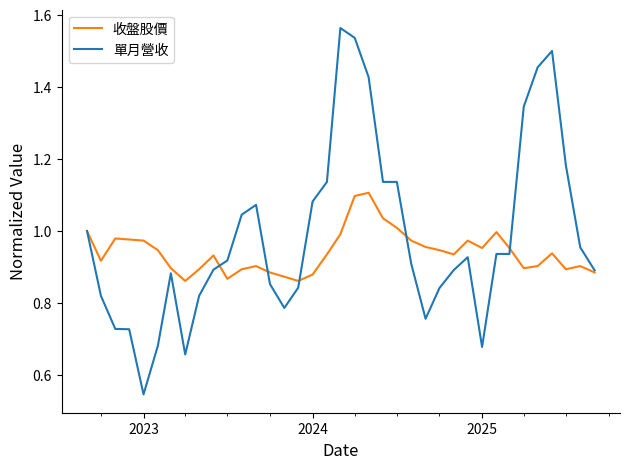

Rank the series by their maximum value, from highest to lowest.

單月營收, 收盤股價